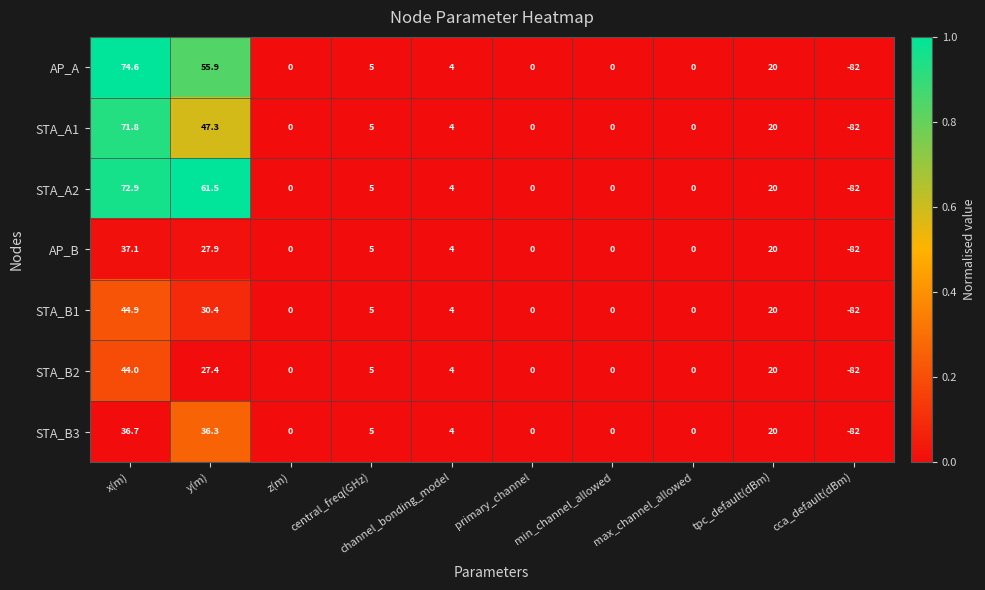

List the series in order of their peak value, highest first.

AP_A, STA_A2, STA_A1, STA_B1, STA_B2, AP_B, STA_B3